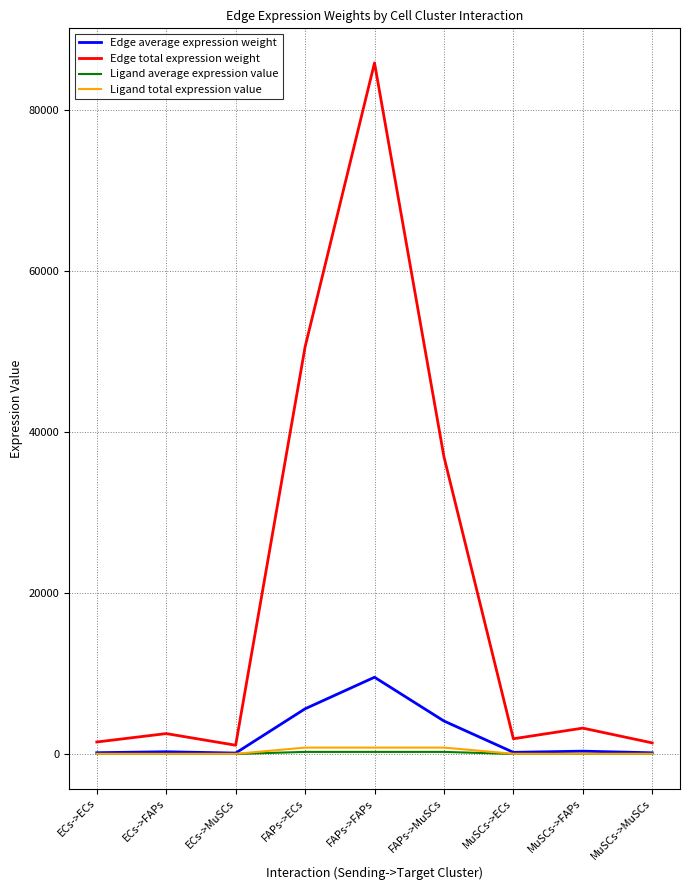

At how many categories does at least one series exceed 25973?

3